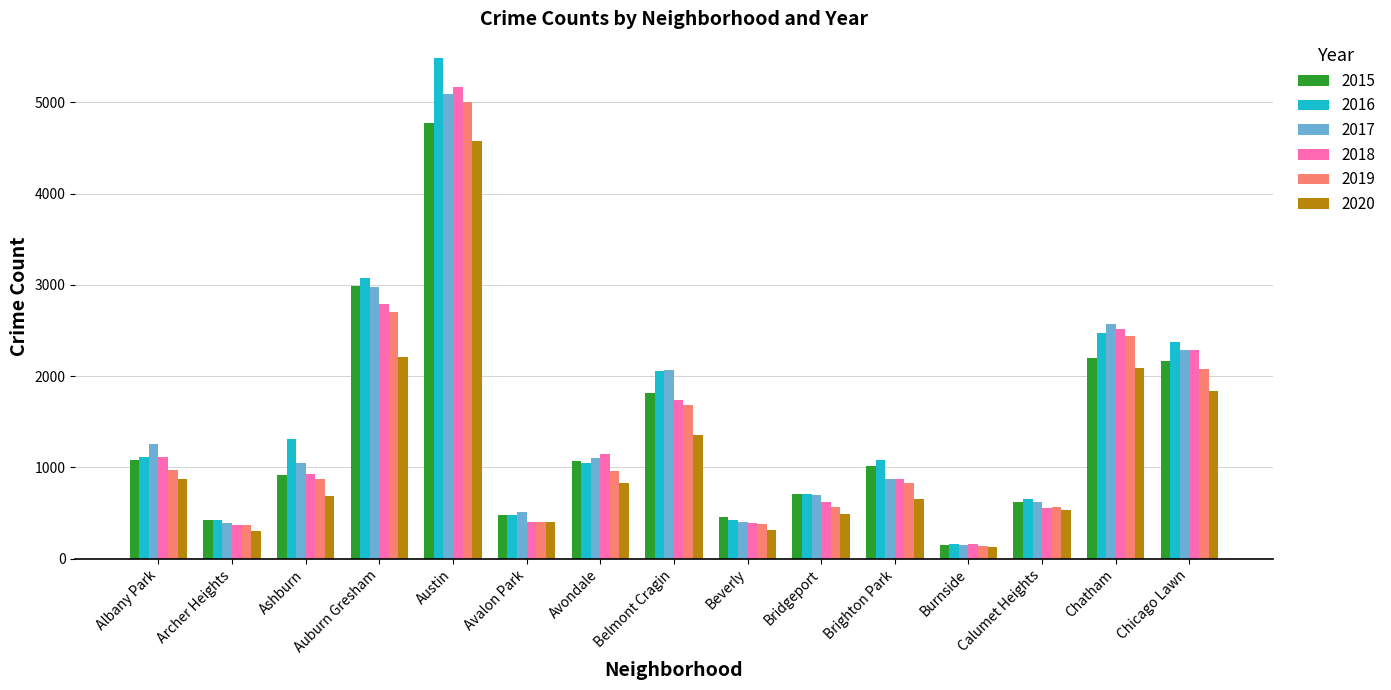

What is the maximum value for 2020?

4578